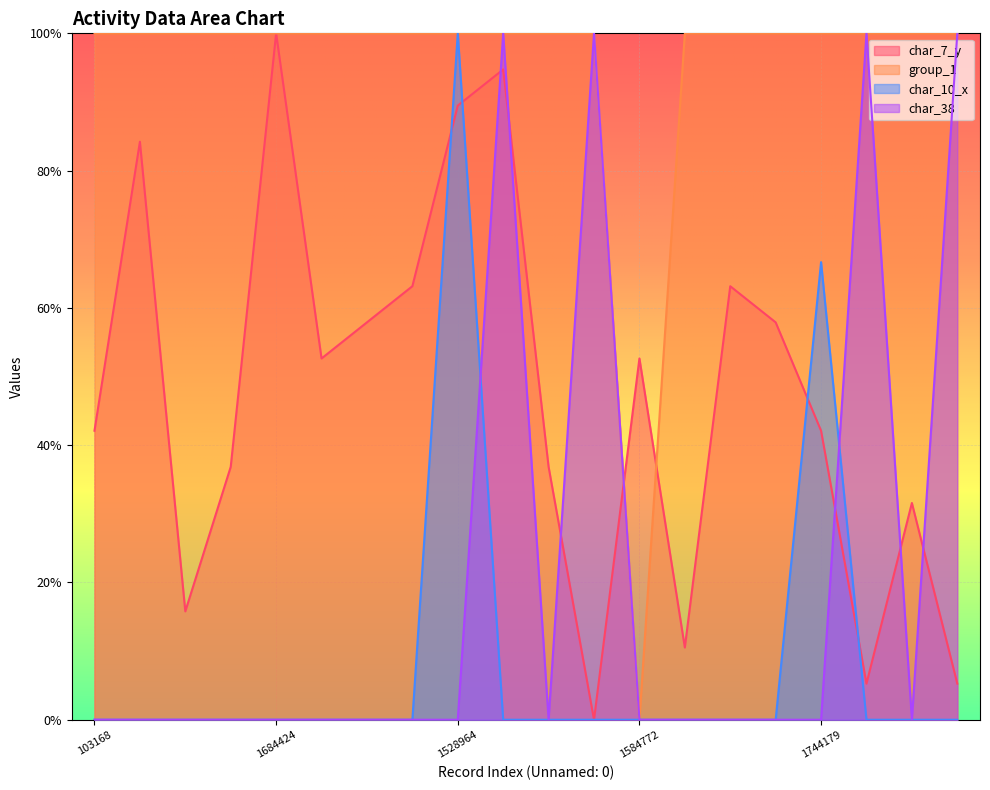

What is the difference between the highest and lowest values at 969669?

1.0